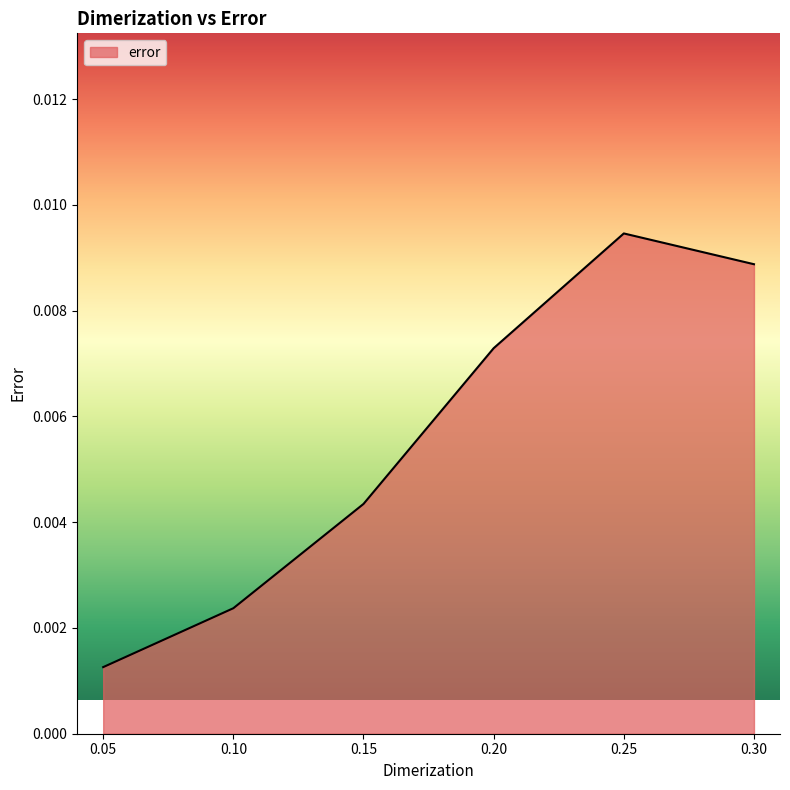

Rank the categories by value from highest to lowest.

0.25, 0.30, 0.20, 0.15, 0.10, 0.05